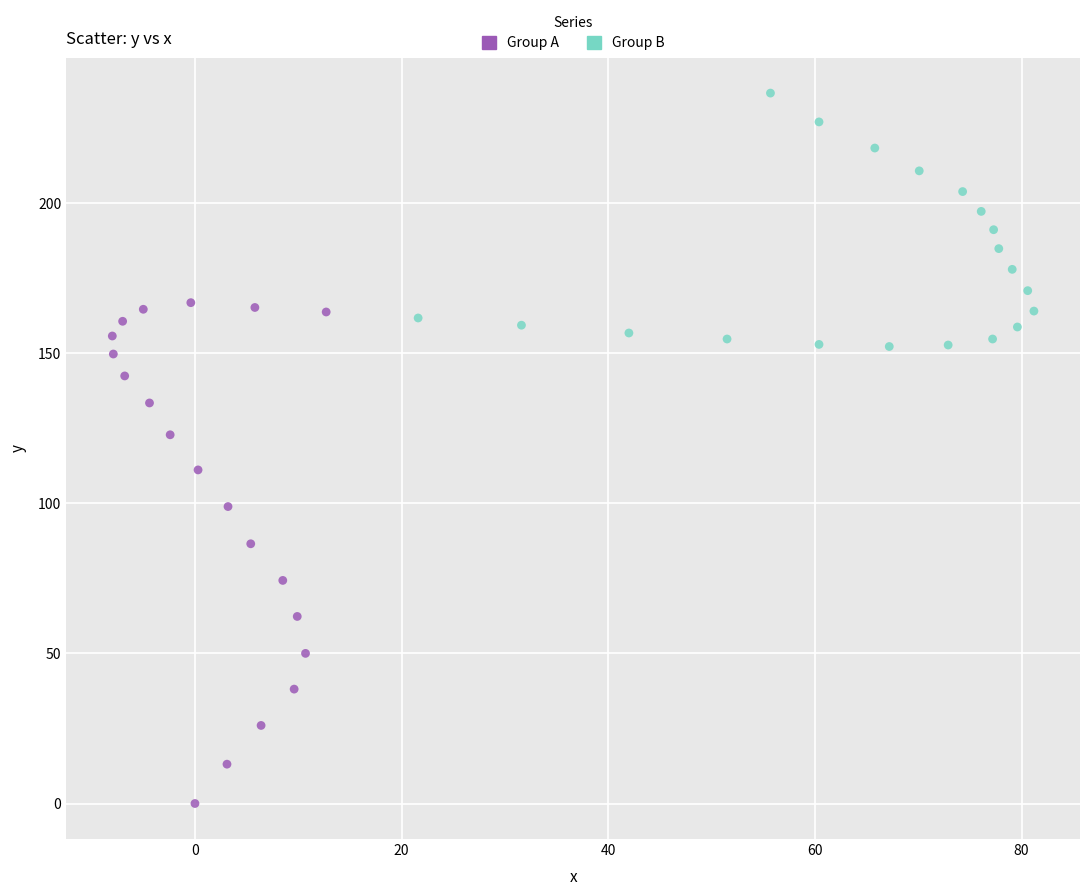

Which series contains the highest Y value?

Group B